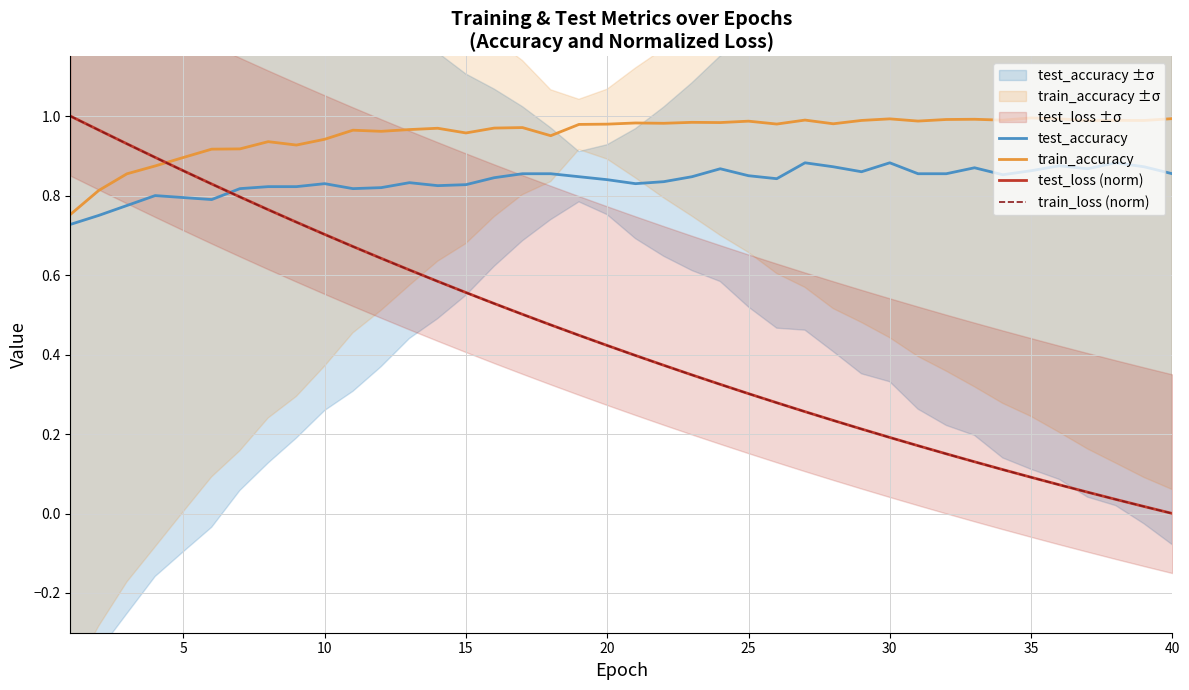

What is the average value of the test_accuracy series?

0.8